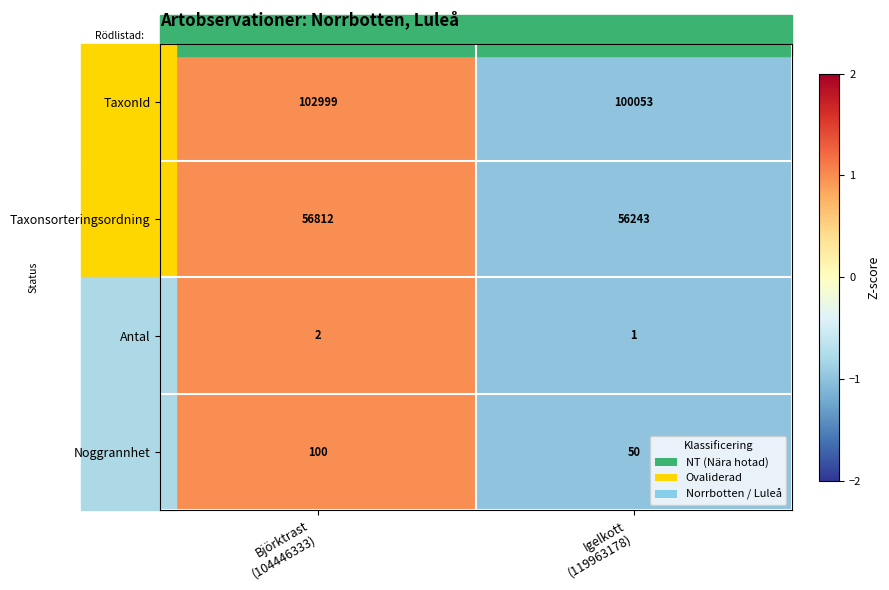

Which series has the largest range (max minus min)?

TaxonId